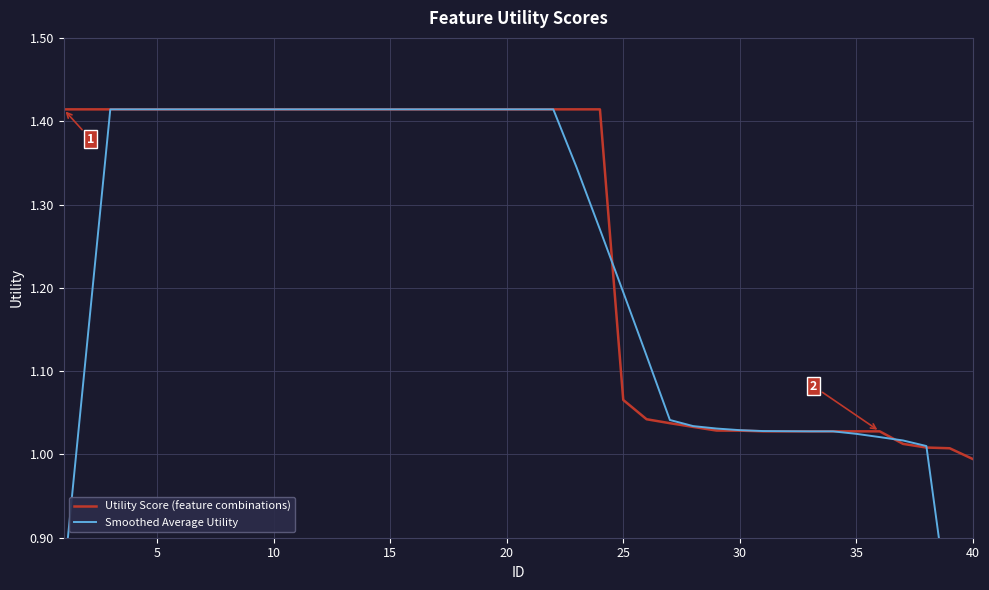

True or false: Utility Score (feature combinations) has a value of 1.6 at 30.

False